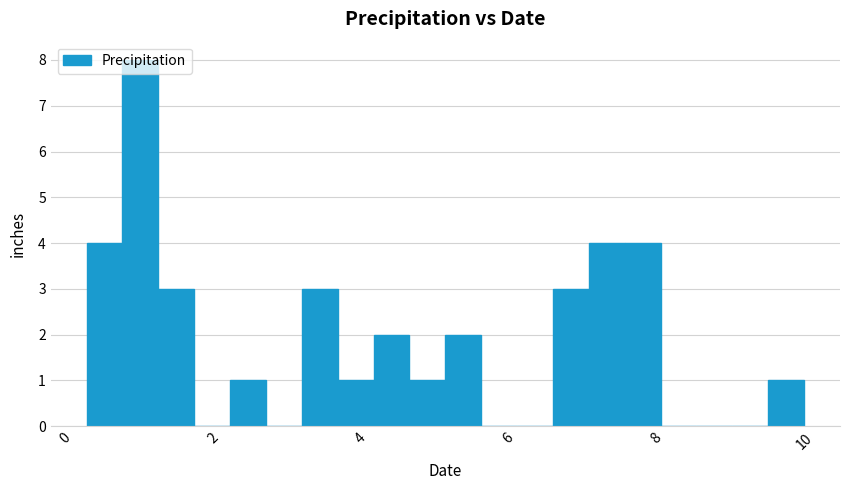

Around what value on the x-axis is the tallest bar? Give the approximate position of its centre, as read against the axis.

1.0